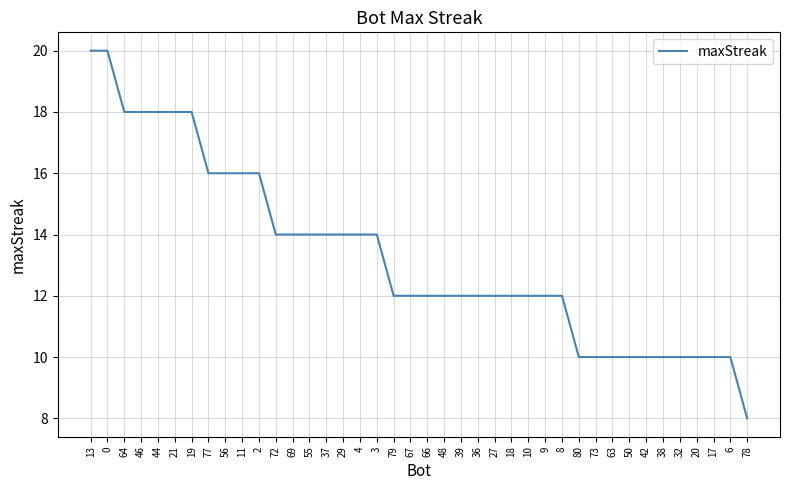

What position from the left is 3?

18